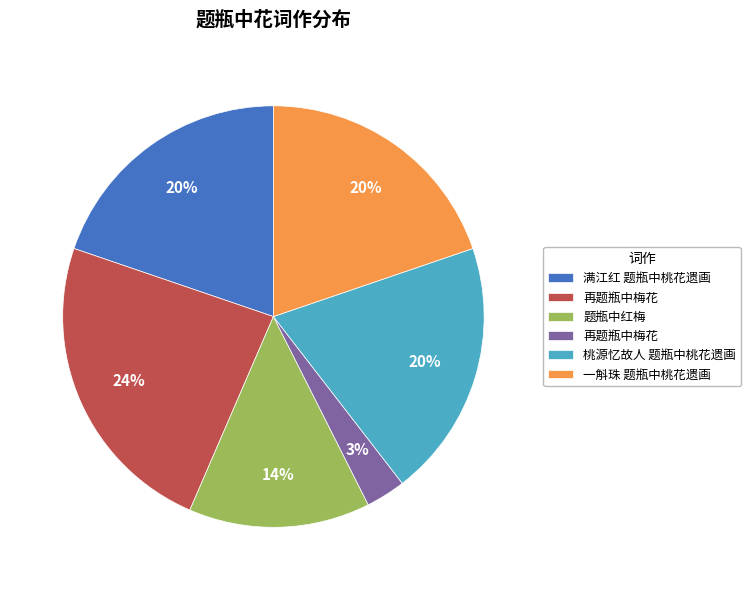

Is there a majority slice in this chart?

No